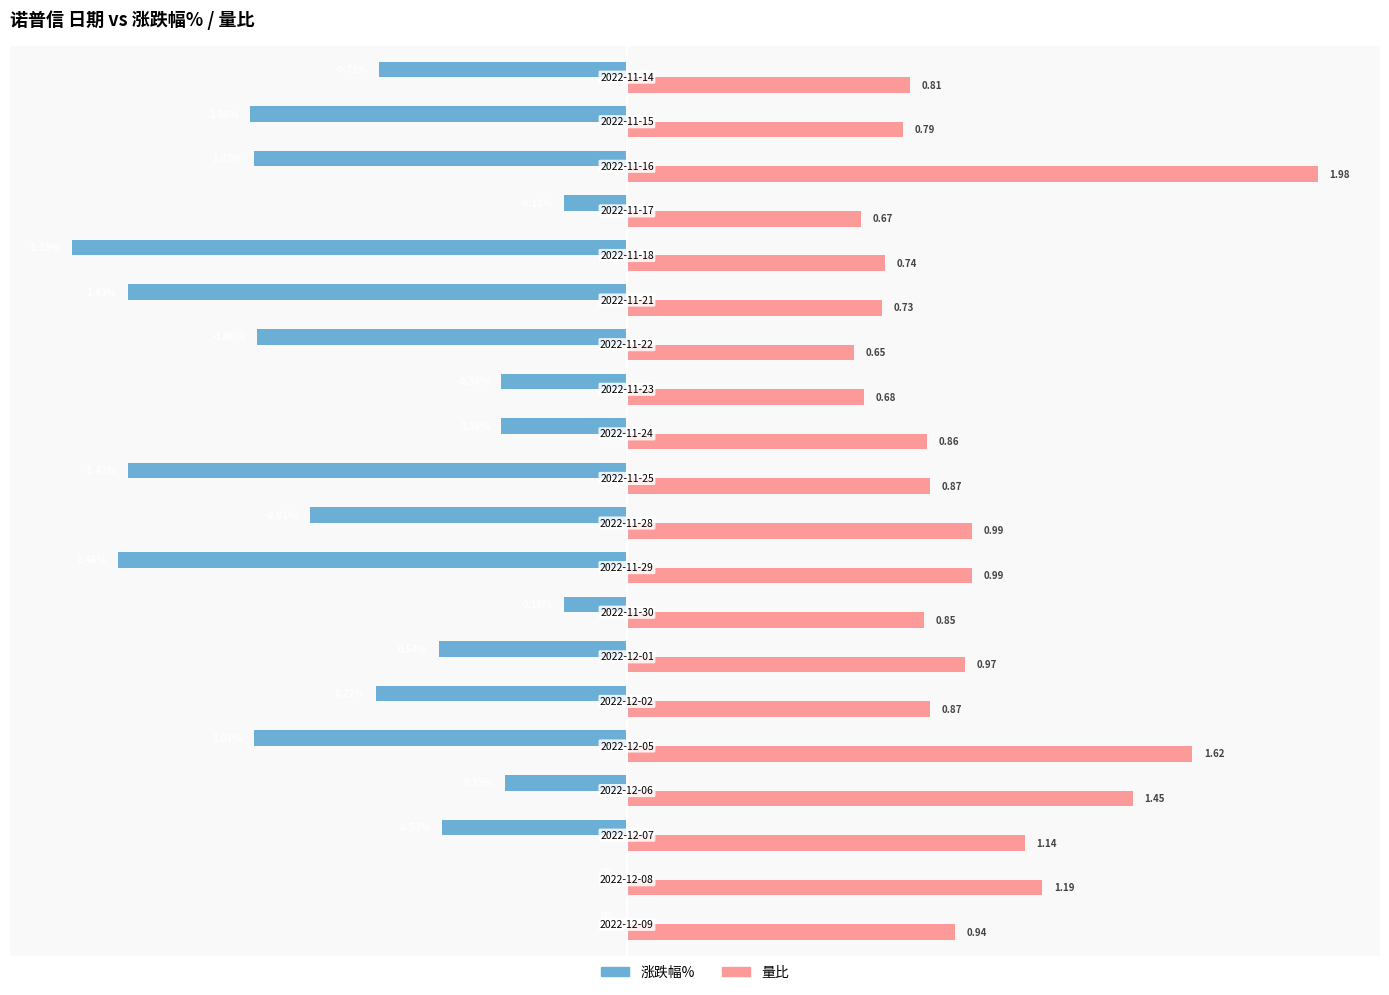

What are all the series names shown in the legend?

涨跌幅%, 量比